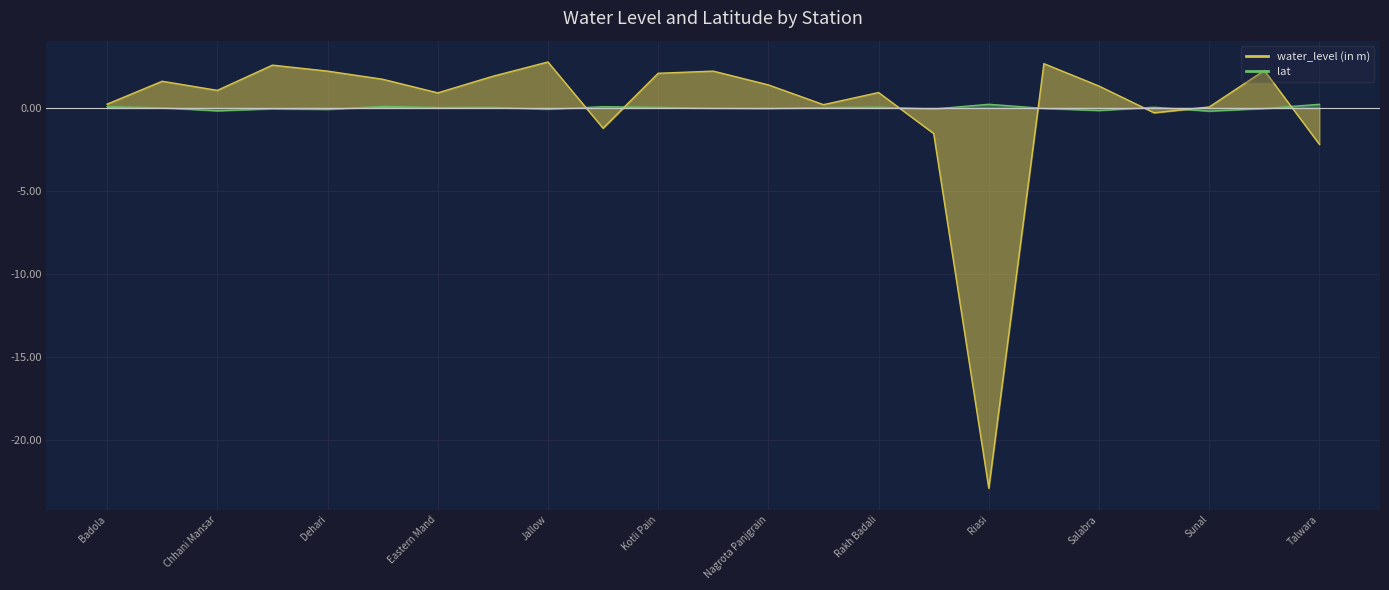

Reading right to left, what are all the values shown in this chart?

water_level (in m): Talwara=-2.2	Talpad=2.3	Sunal=0.1	Seen Thakaran=-0.3	Salabra=1.3	Ritti=2.7	Riasi=-22.9	Ramnagar=-1.5	Rakh Badali=0.9	Phangyal=0.2	Nagrota Panjgrain=1.4	Kuperlah=2.2	Kotli Pain=2.1	Jhakkar=-1.2	Jallow=2.8	Garhi (Udh)=1.9	Eastern Mand=0.9	Dhanu Kannal=1.7	Dehari=2.2	Dalsar=2.6	Chhani Mansar=1.1	Battal Ballian=1.6	Badola=0.2
lat: Talwara=0.2	Talpad=-0.0	Sunal=-0.2	Seen Thakaran=0.0	Salabra=-0.2	Ritti=-0.0	Riasi=0.2	Ramnagar=-0.1	Rakh Badali=0.0	Phangyal=0.0	Nagrota Panjgrain=-0.0	Kuperlah=-0.0	Kotli Pain=0.0	Jhakkar=0.1	Jallow=-0.1	Garhi (Udh)=0.0	Eastern Mand=0.0	Dhanu Kannal=0.1	Dehari=-0.1	Dalsar=-0.1	Chhani Mansar=-0.2	Battal Ballian=0.0	Badola=0.1